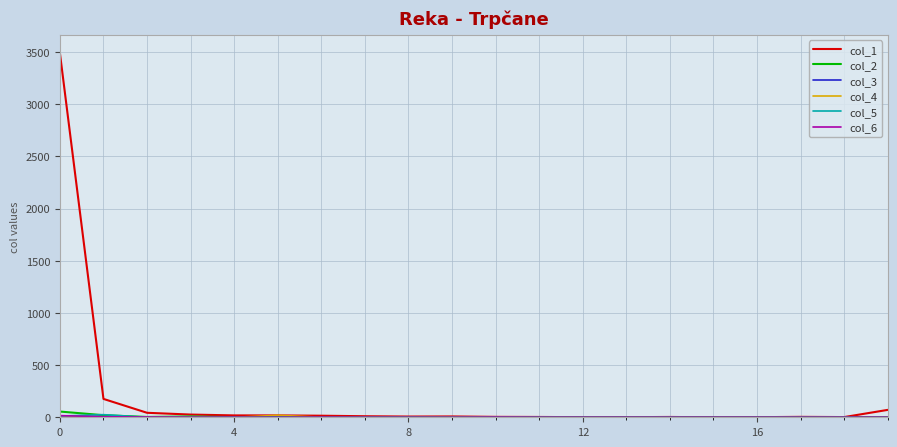

How many lines are shown in the chart?

6